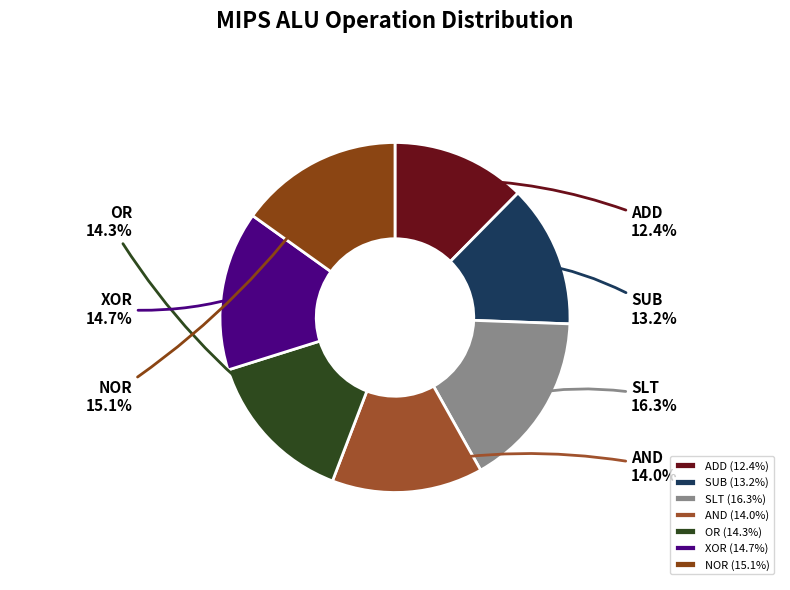

What percentage is the SLT slice, to the nearest percent?

16%